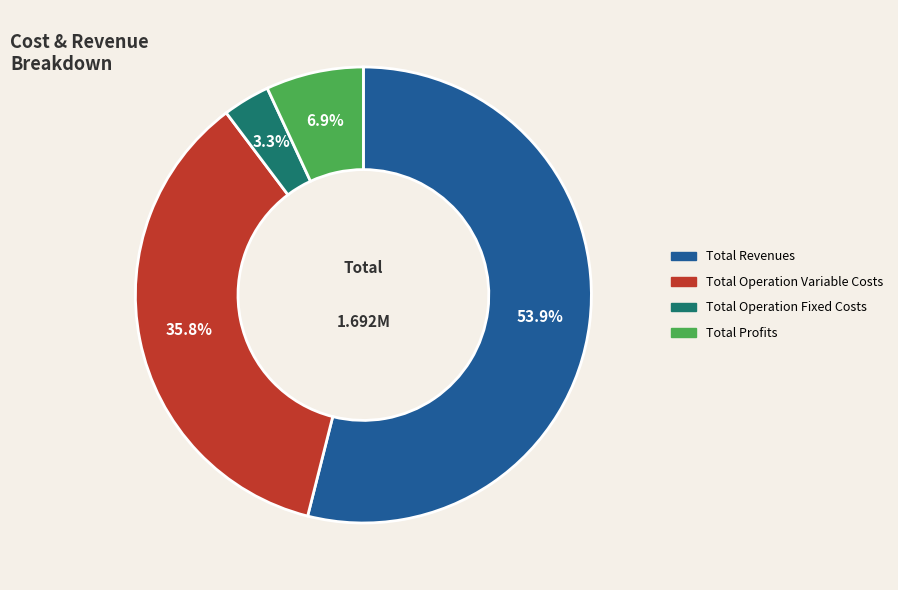

Rank the categories by value from lowest to highest.

Total Operation Fixed Costs, Total Profits, Total Operation Variable Costs, Total Revenues